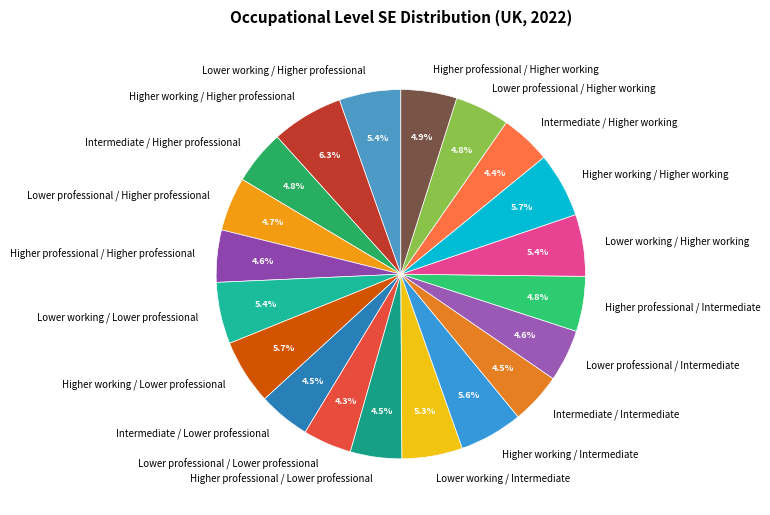

Which category has the biggest portion of the pie?

Higher working / Higher professional